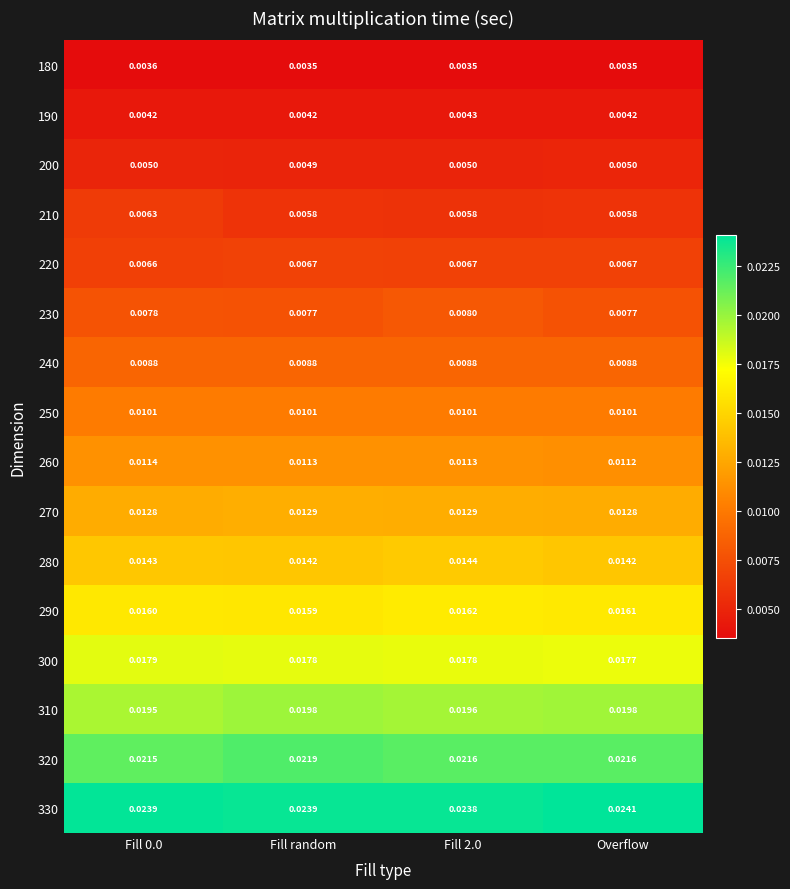

At which category is the sum across all series the highest?

Fill 2.0